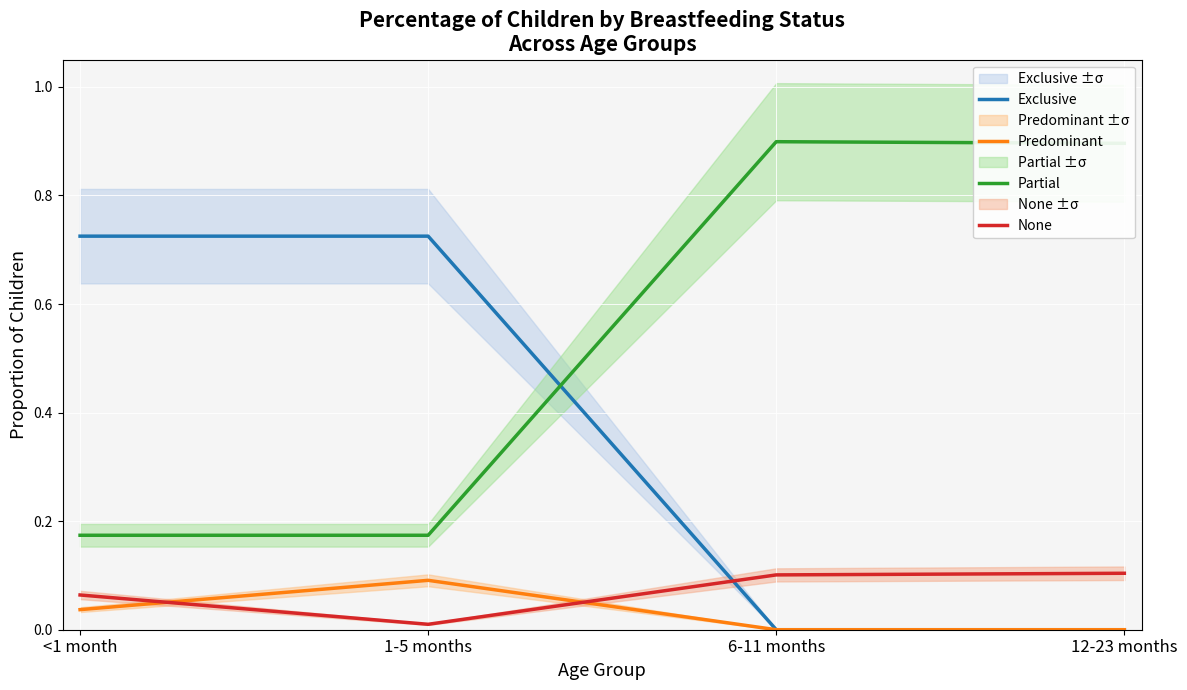

The Predominant series shows 0.1 at 1-5 months. True or false?

True